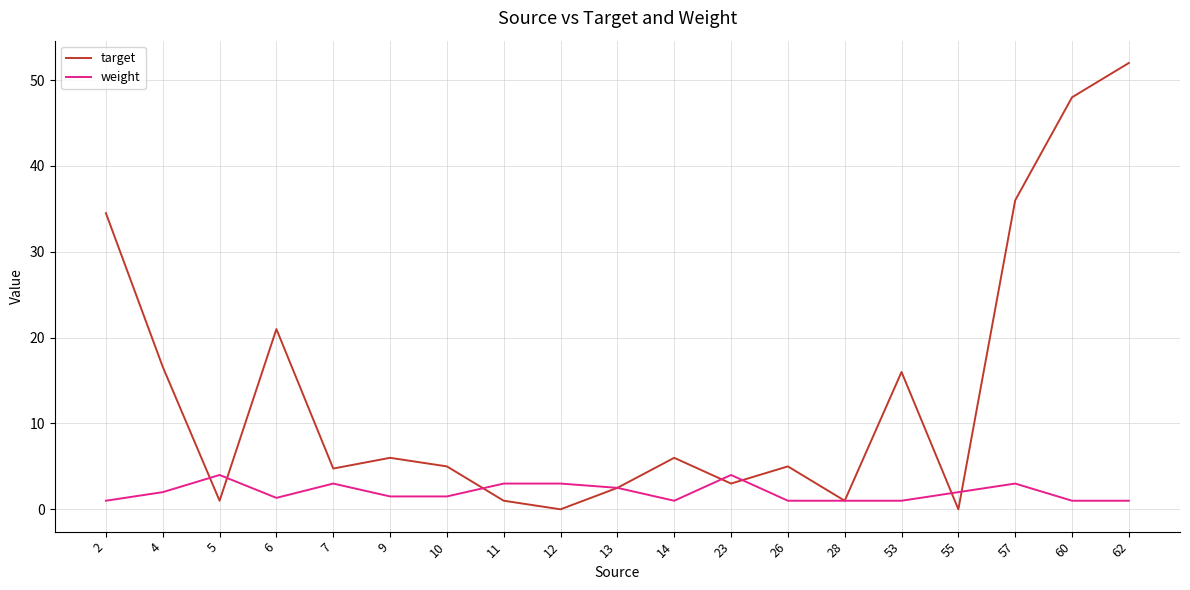

Which series has the largest total across all categories?

target